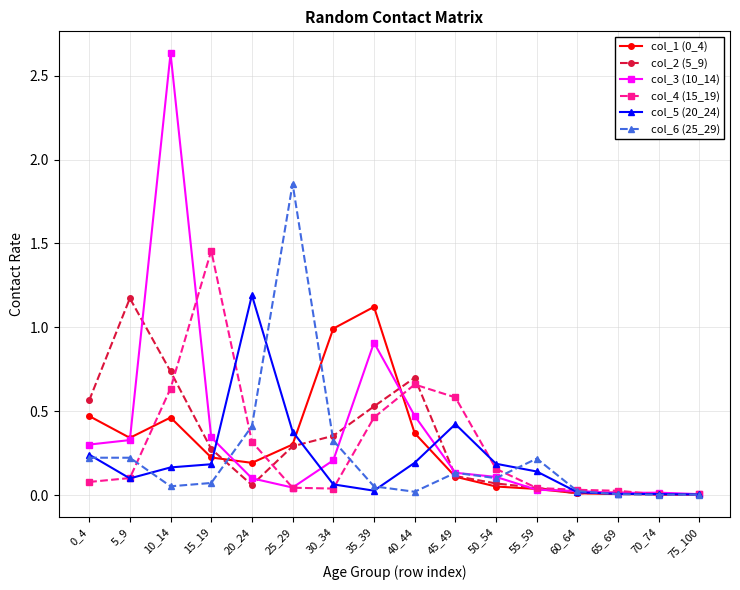

Between 25_29 and 45_49, which series saw the biggest shift?

col_6 (25_29)